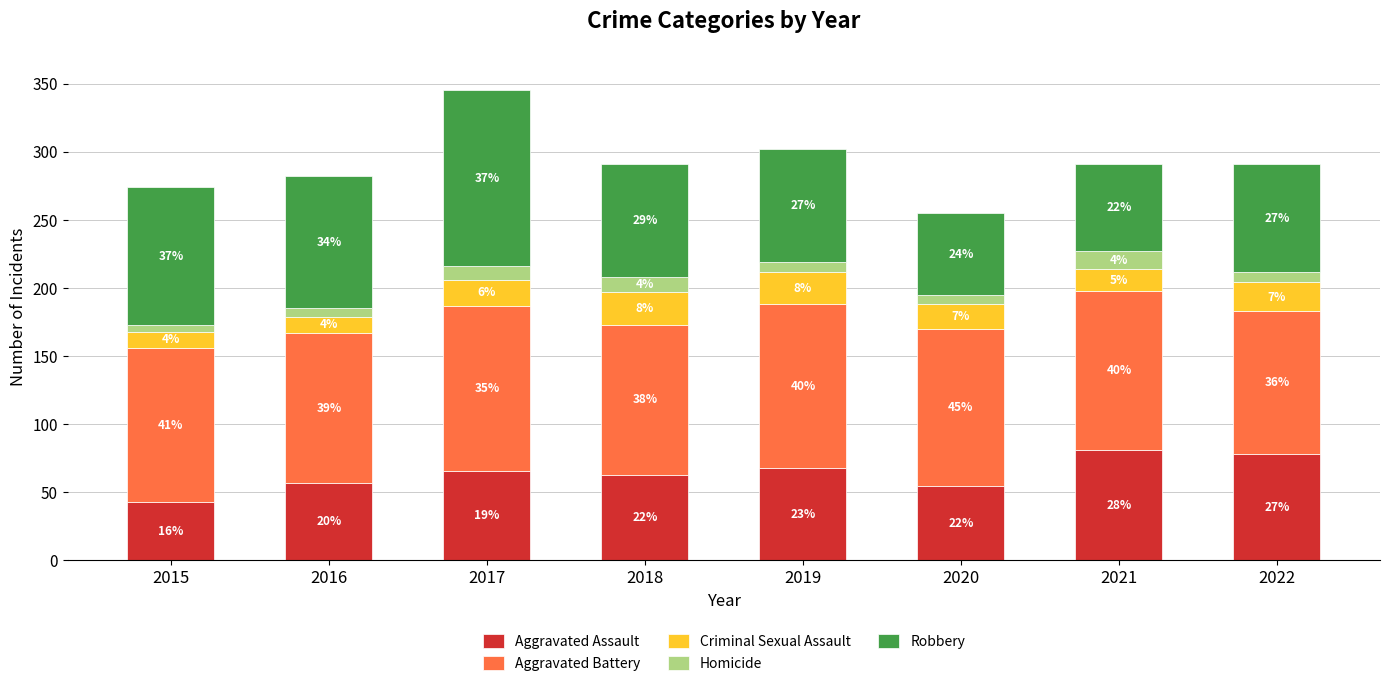

Which series has the largest total across all categories?

Aggravated Battery